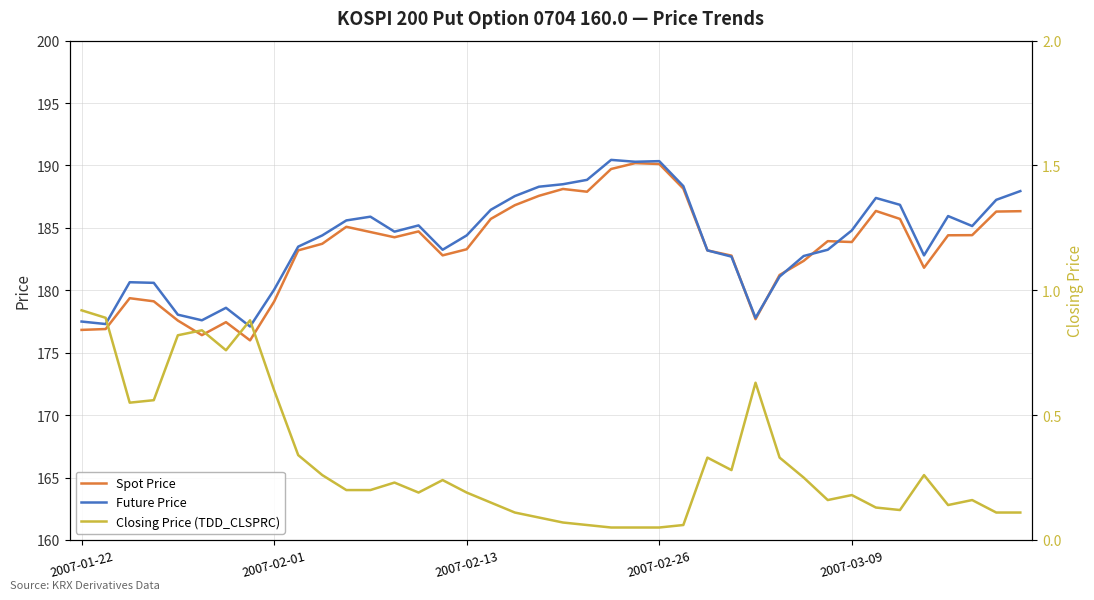

True or false: Closing Price (TDD_CLSPRC) and Spot Price cross at least once.

False